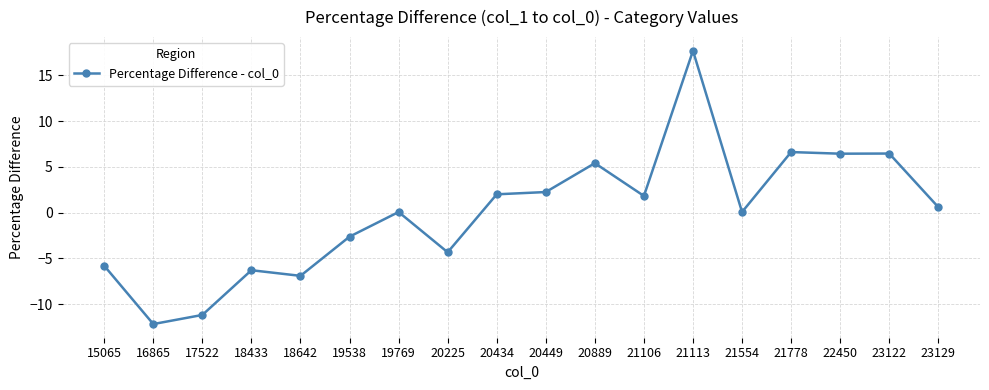

True or false: the data has more than 1 interior local peaks.

True